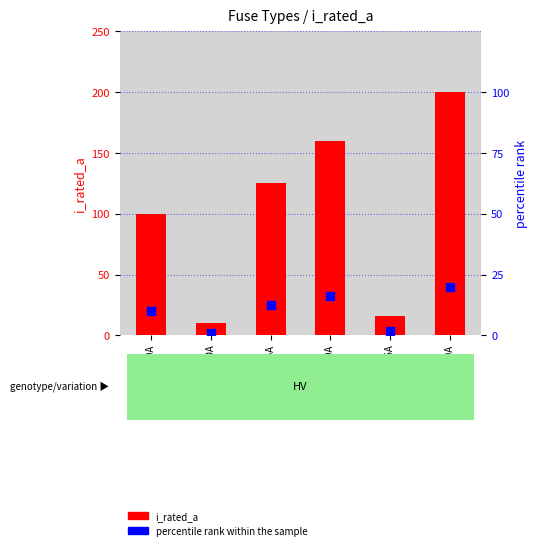

What is the total value across all series at HV 100A?

110.0